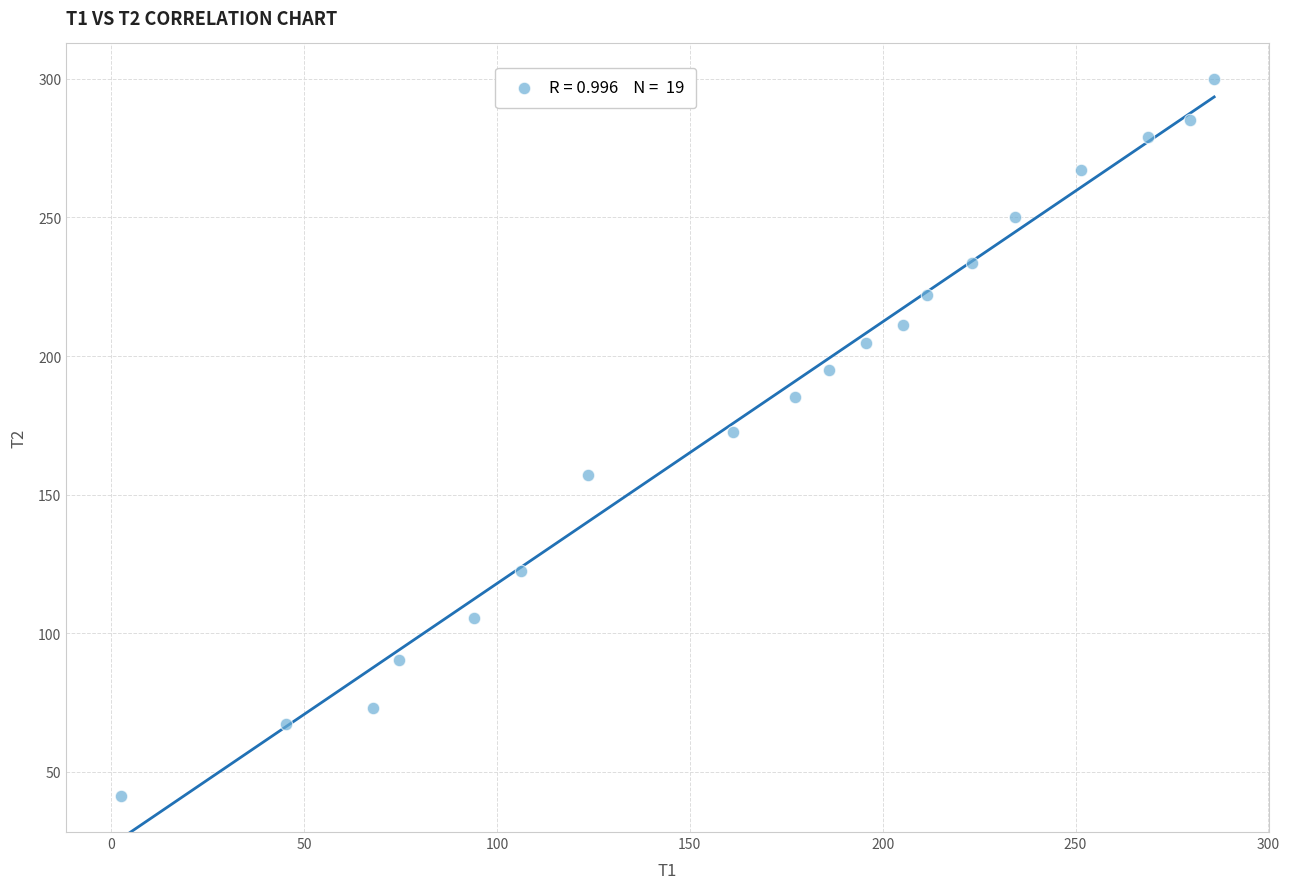

What is the range of Y values (max minus min)?

258.8